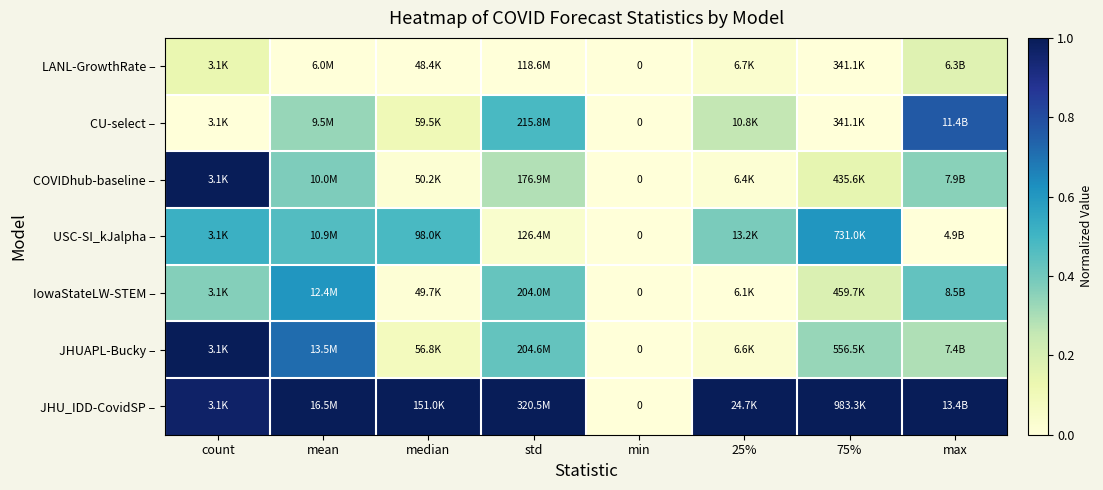

How many series are shown in this chart?

7